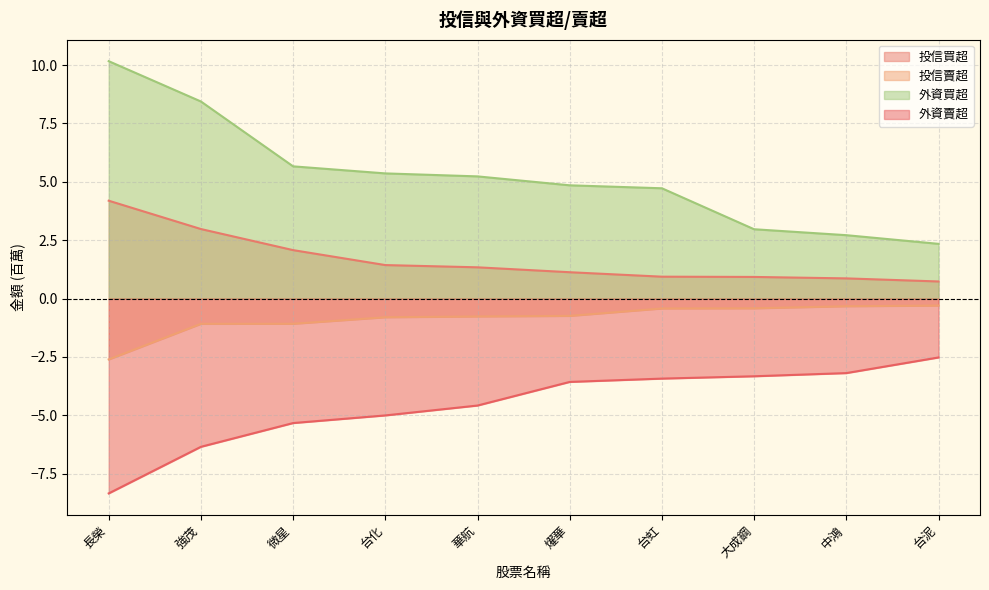

Count the number of data series in this chart.

4